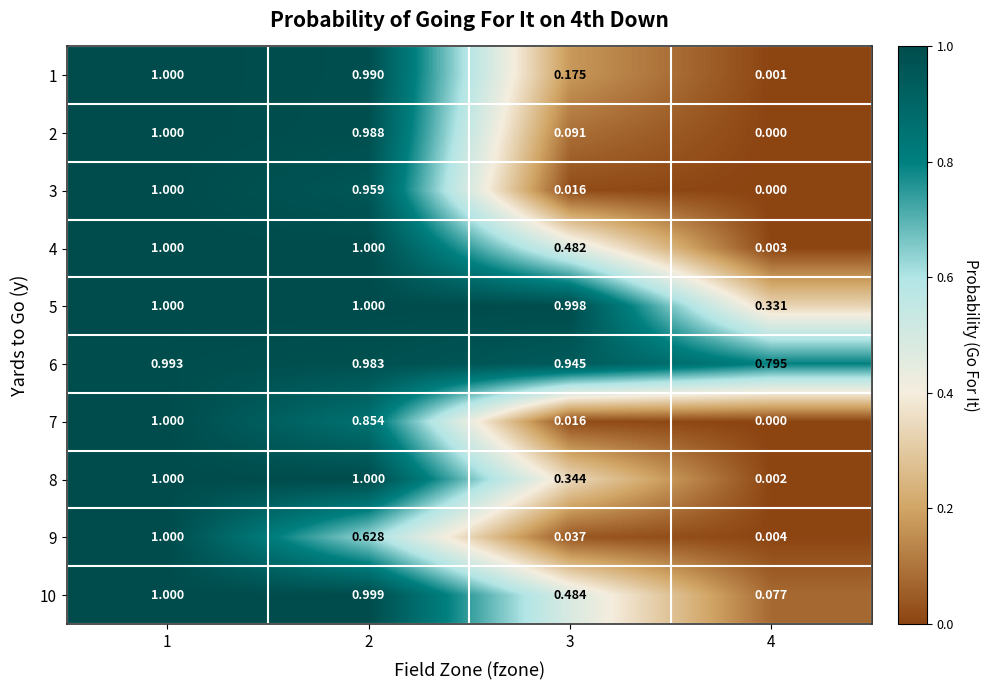

At which category is the sum across all series the highest?

1